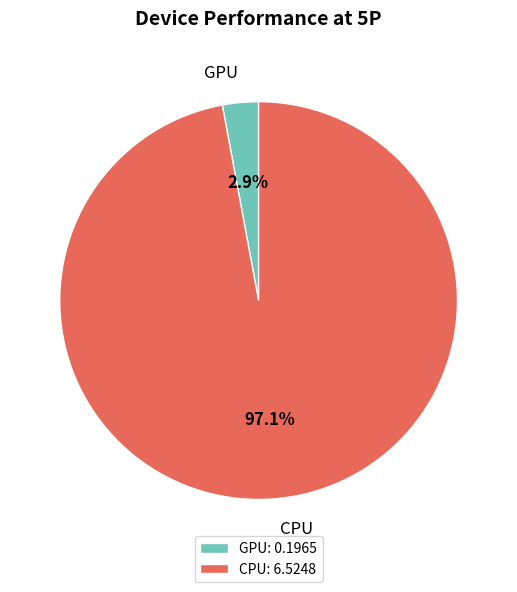

To the nearest percent, what is the average slice percentage?

50%